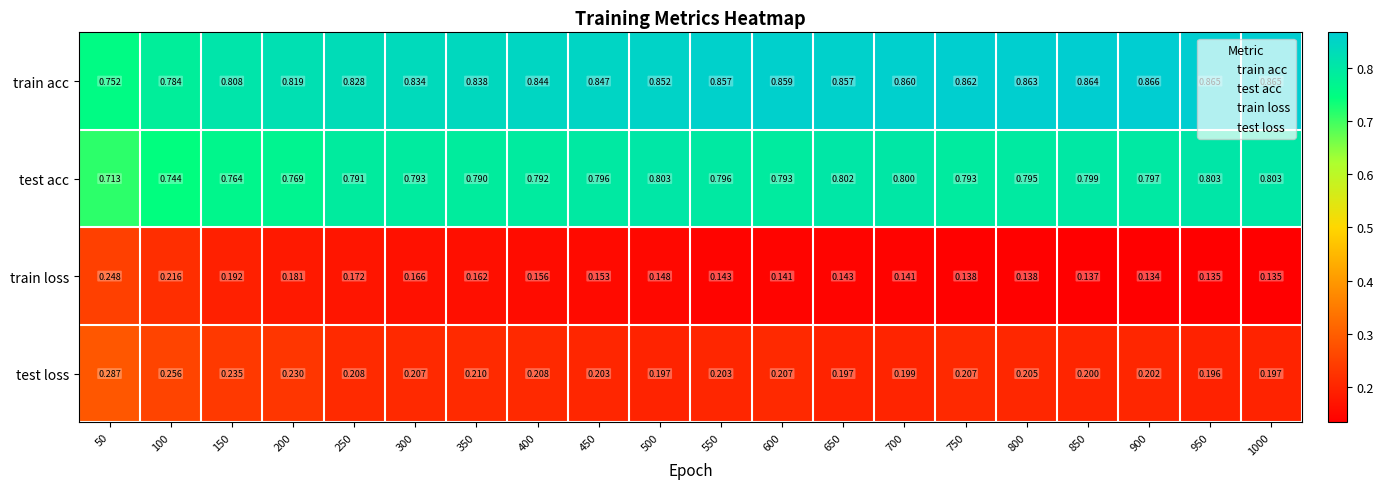

Rank the series by their maximum value, from lowest to highest.

train loss, test loss, test acc, train acc